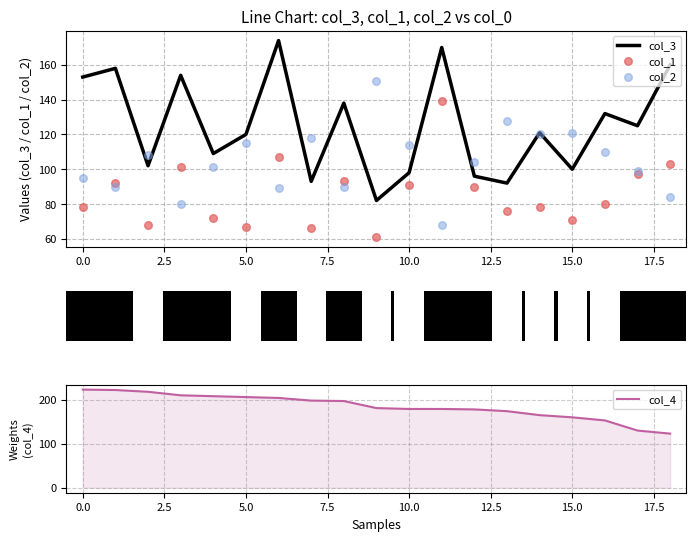

Which series contains the highest Y value?

col_4